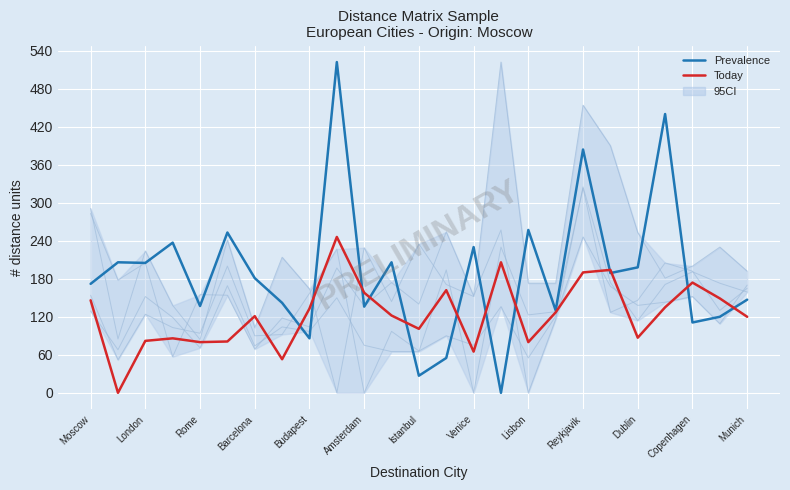

At how many categories does at least one series exceed 269?

3